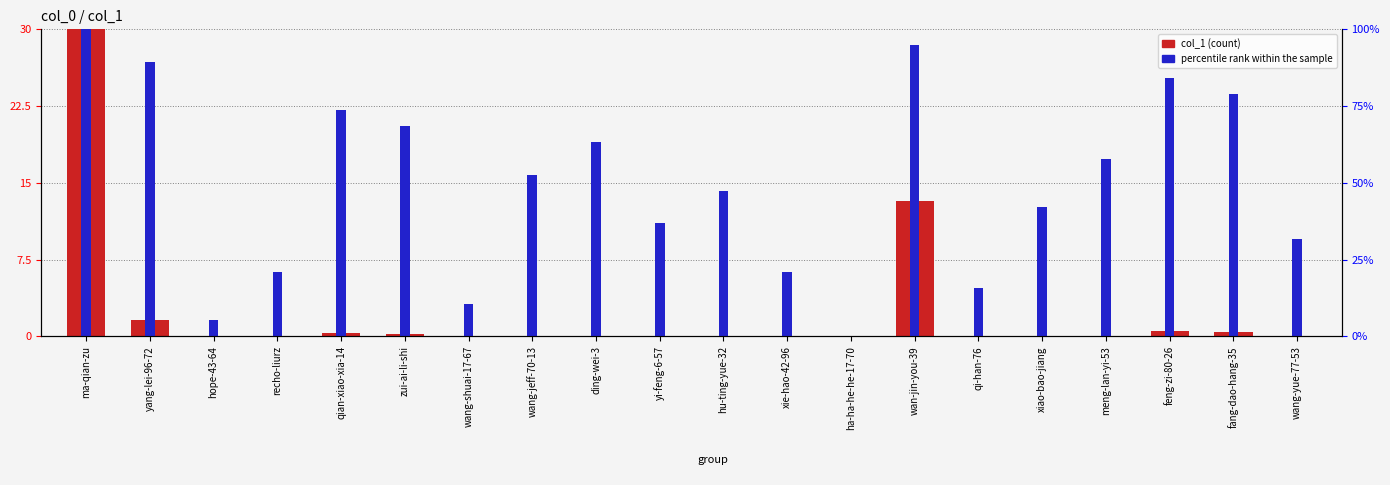

Reading left to right, list all the values displayed in this chart.

col_1 (count): ma-qian-zu=30.0	yang-lei-96-72=1.6	hope-43-64=0.0	recho-liurz=0.0	qian-xiao-xia-14=0.3	zui-ai-li-shi=0.3	wang-shuai-17-67=0.0	wang-jeff-70-13=0.0	ding-wei-3=0.0	yi-feng-6-57=0.0	hu-ting-yue-32=0.0	xie-hao-42-96=0.0	ha-ha-he-he-17-70=0.0	wan-jin-you-39=13.2	qi-han-76=0.0	xiao-bao-jiang=0.0	meng-lan-yi-53=0.0	feng-zi-80-26=0.5	fang-dao-hang-35=0.5	wang-yue-77-53=0.0
percentile rank within the sample: ma-qian-zu=30.0	yang-lei-96-72=26.8	hope-43-64=1.6	recho-liurz=6.3	qian-xiao-xia-14=22.1	zui-ai-li-shi=20.5	wang-shuai-17-67=3.2	wang-jeff-70-13=15.8	ding-wei-3=18.9	yi-feng-6-57=11.1	hu-ting-yue-32=14.2	xie-hao-42-96=6.3	ha-ha-he-he-17-70=0.0	wan-jin-you-39=28.4	qi-han-76=4.7	xiao-bao-jiang=12.6	meng-lan-yi-53=17.4	feng-zi-80-26=25.3	fang-dao-hang-35=23.7	wang-yue-77-53=9.5